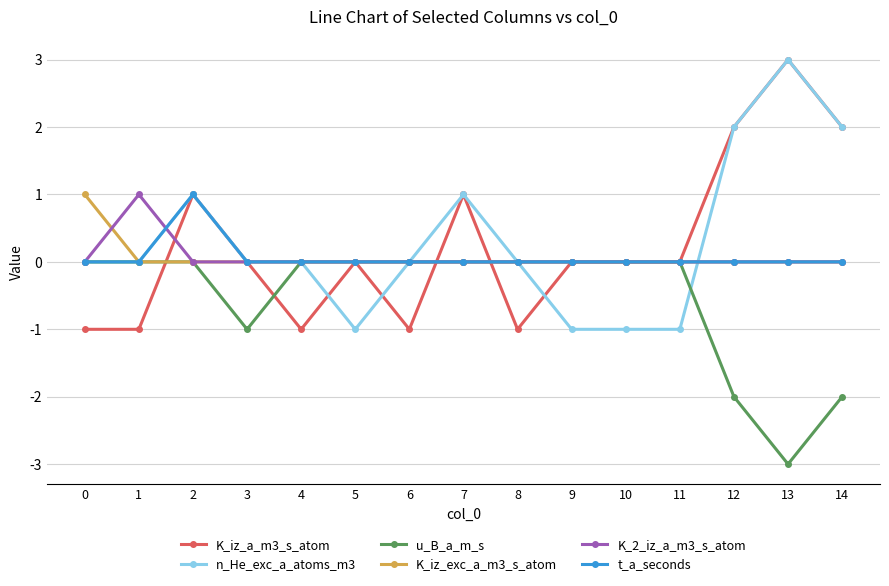

True or false: n_He_exc_a_atoms_m3 has a value of 1 at 7.

True